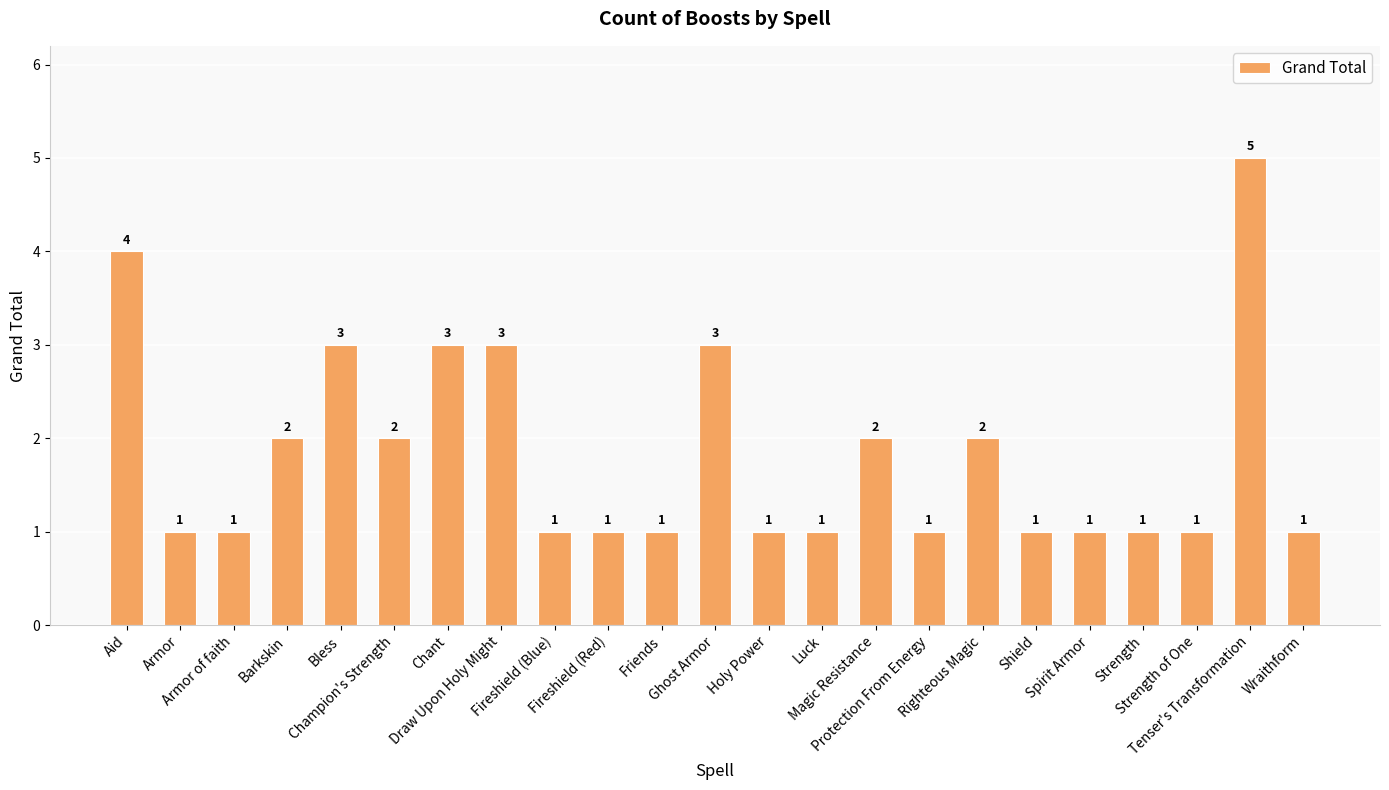

What is the average value?

2